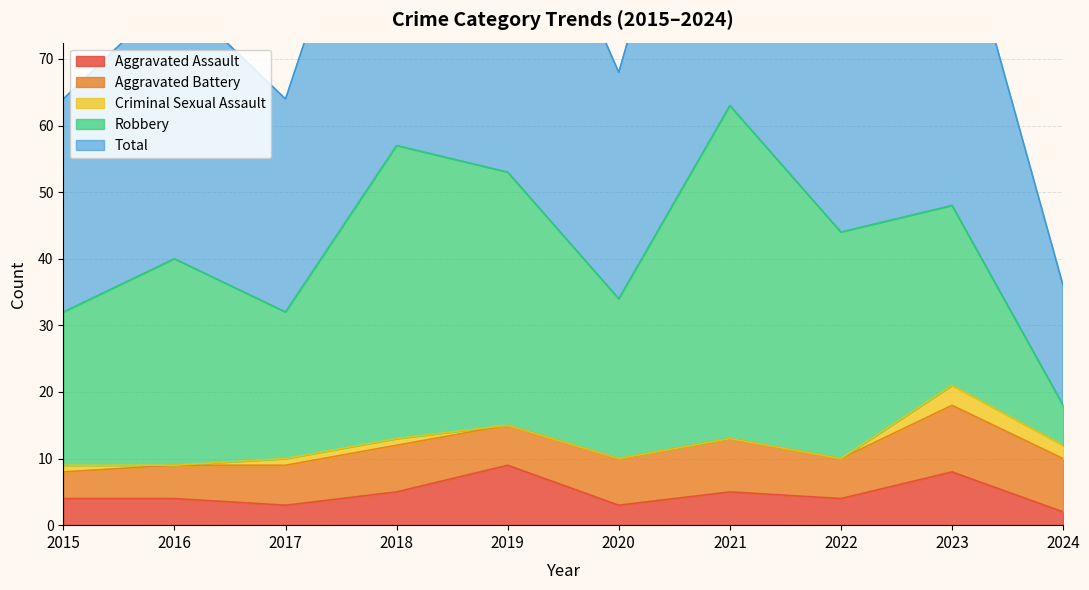

Which has a higher value, 2020 or 2023?

2023